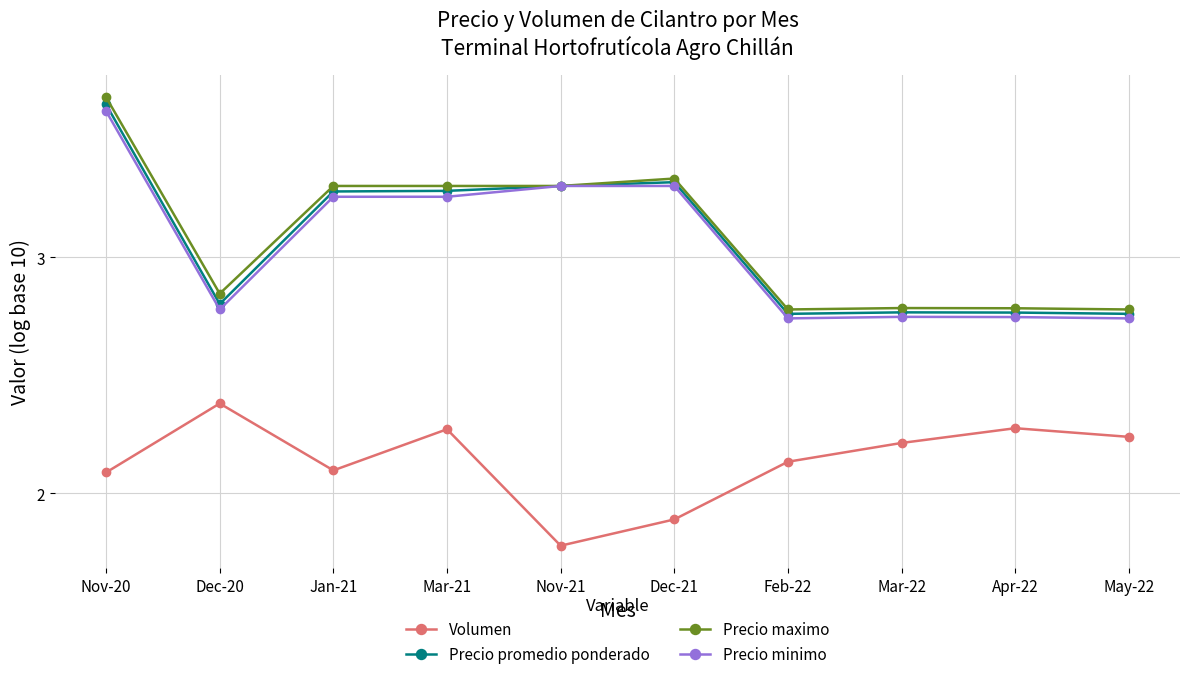

What is the sum of all Volumen values?

21.4